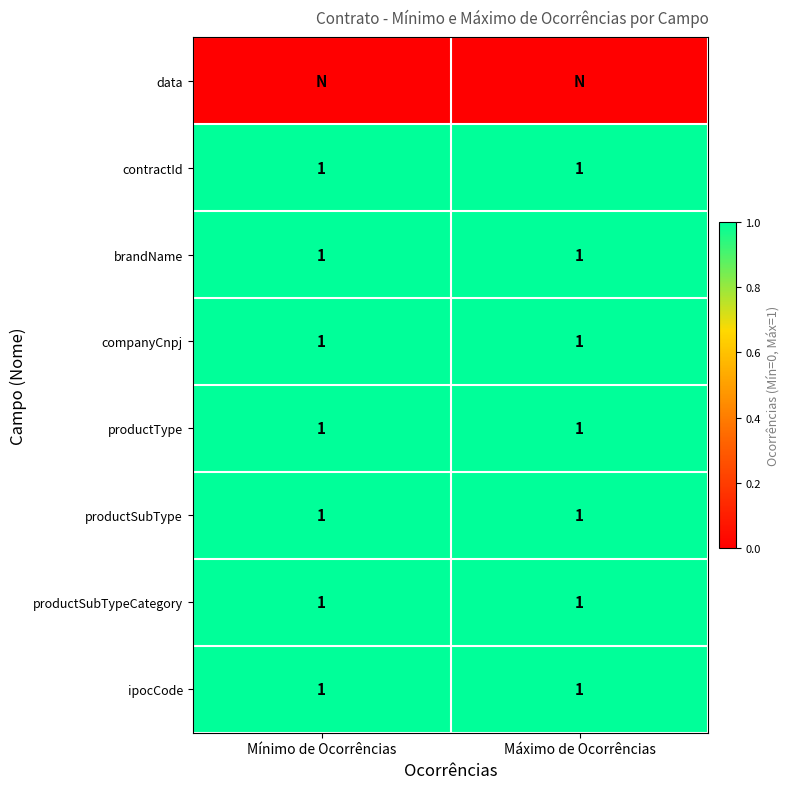

At which category does the chart reach its minimum across all series?

Mínimo de Ocorrências